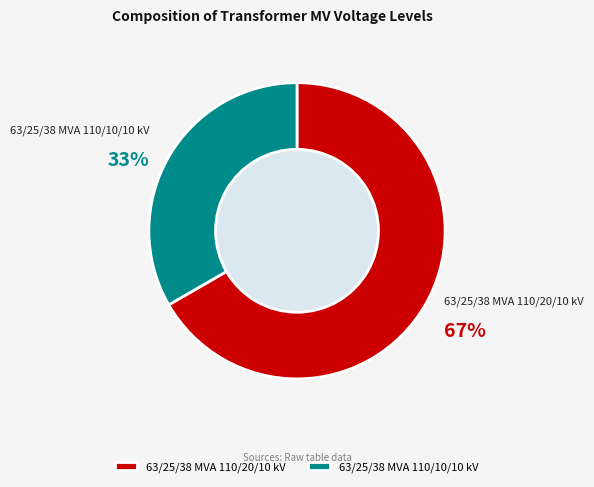

True or false: 63/25/38 MVA 110/20/10 kV accounts for 67% of the total.

True